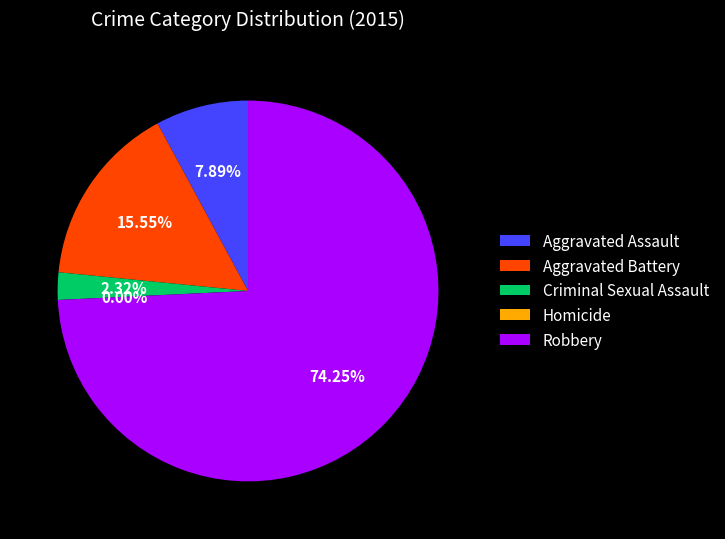

Is the sum of Robbery and Criminal Sexual Assault greater than half?

Yes